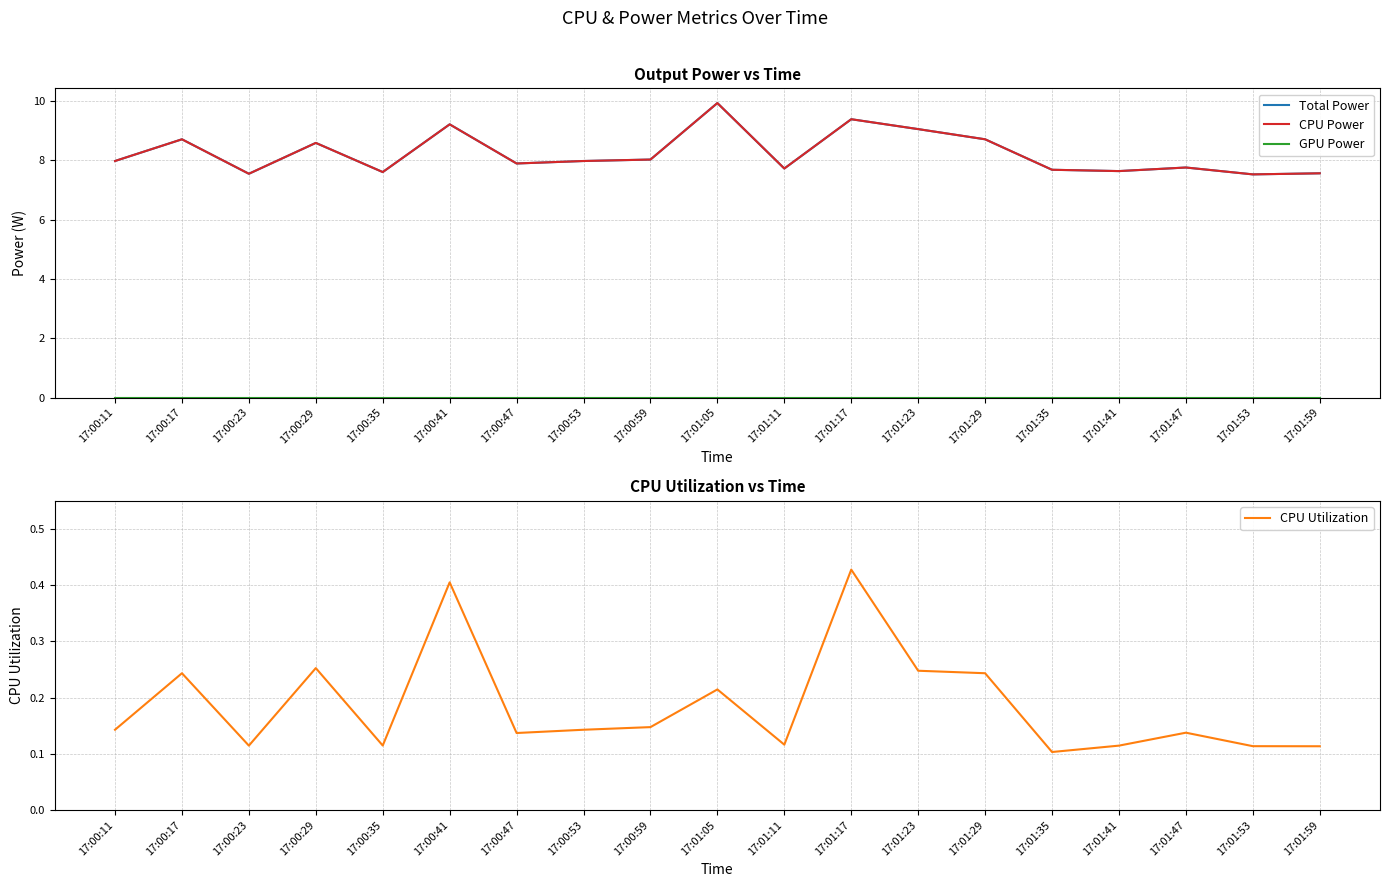

What is the label of the 8th point from the right?

17:01:17